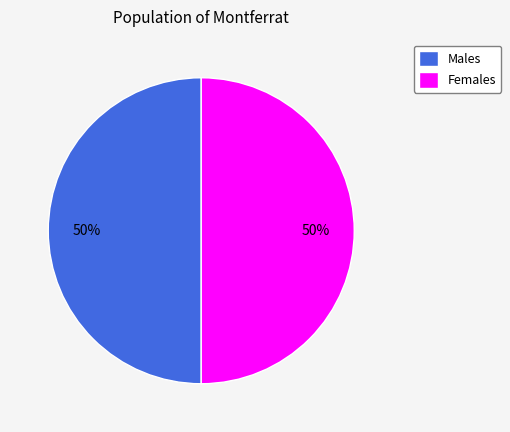

True or false: Males accounts for 58% of the total.

False